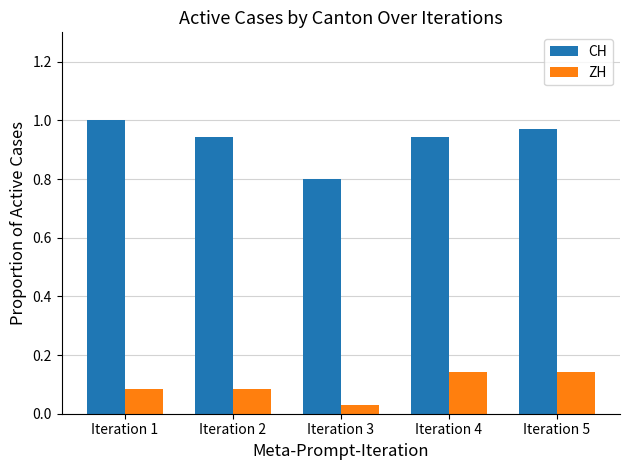

How many ZH values are between 0 and 1?

5